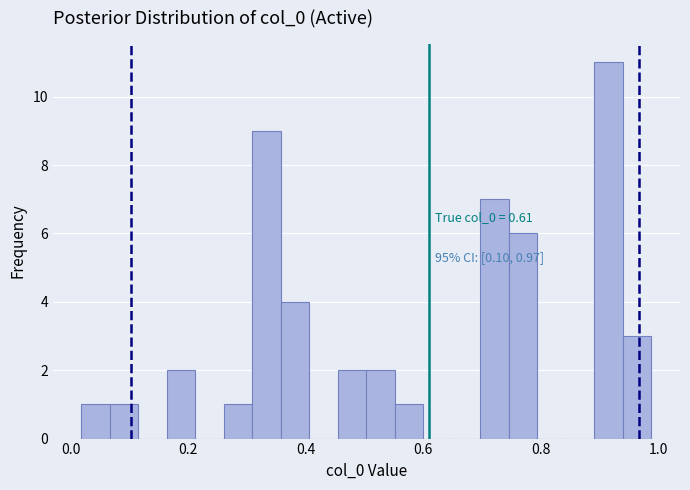

Read against the x-axis, roughly where is the centre of the tallest bar?

0.92